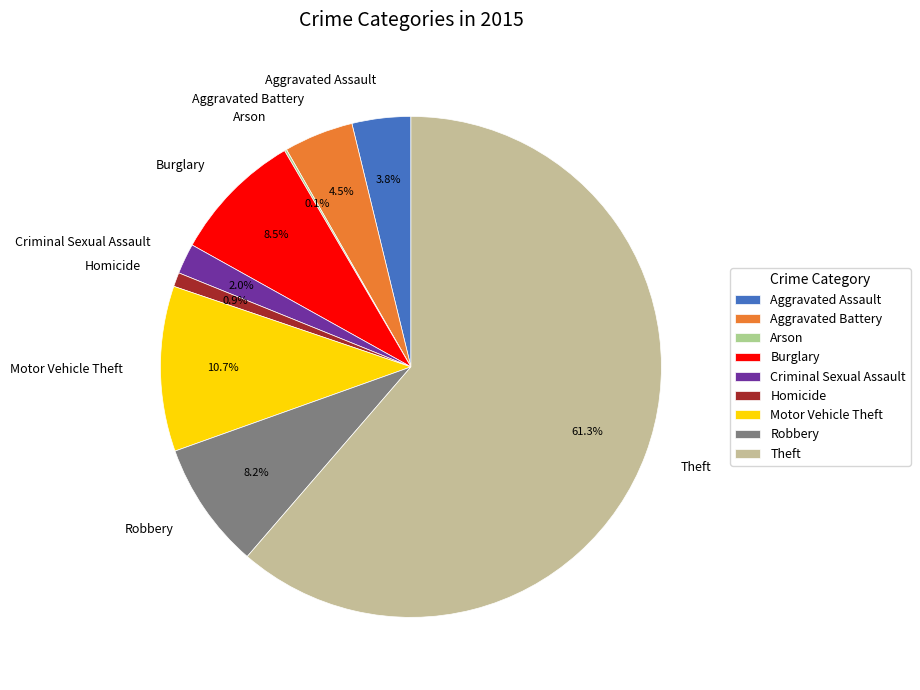

What is the majority slice?

Theft